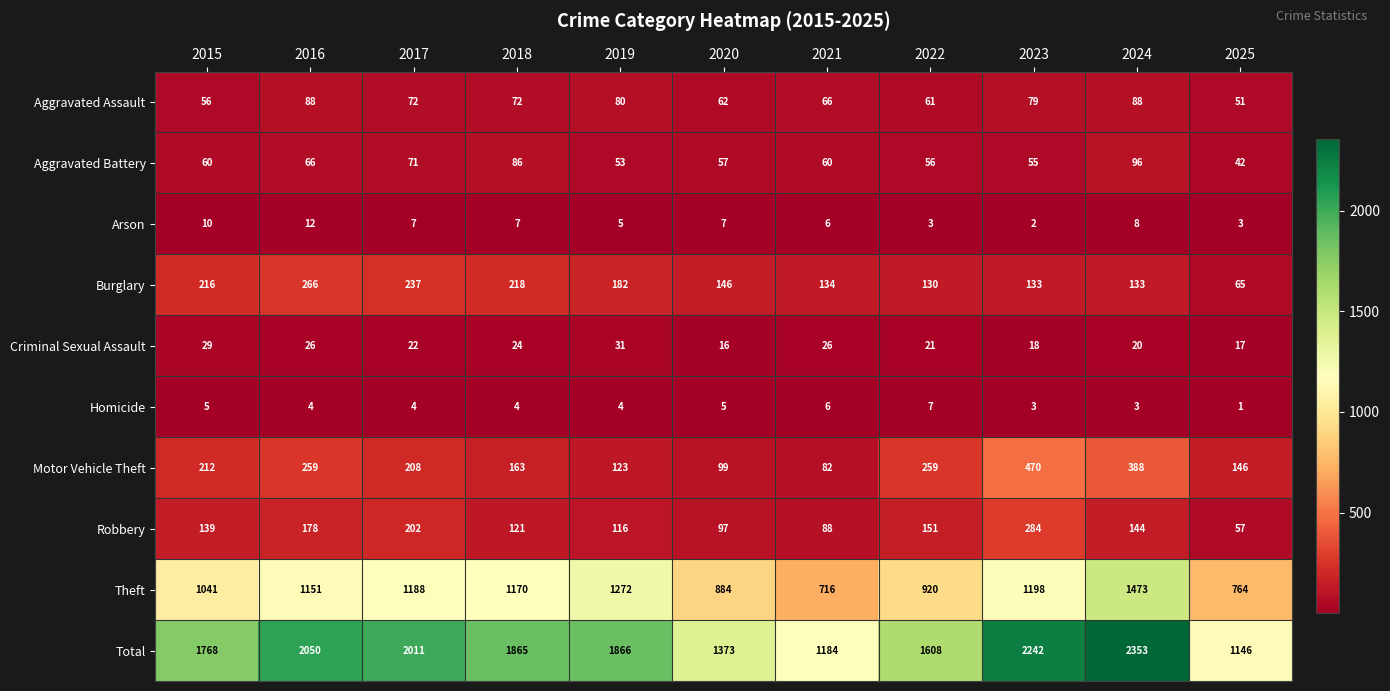

What is the highest value of the Aggravated Assault series?

88